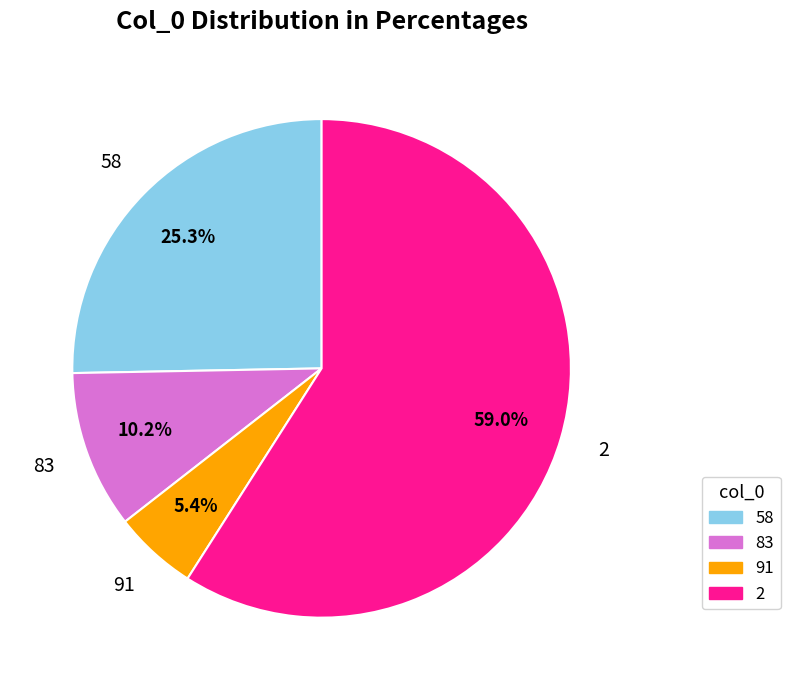

The 91 slice represents 14% of the pie. True or false?

False